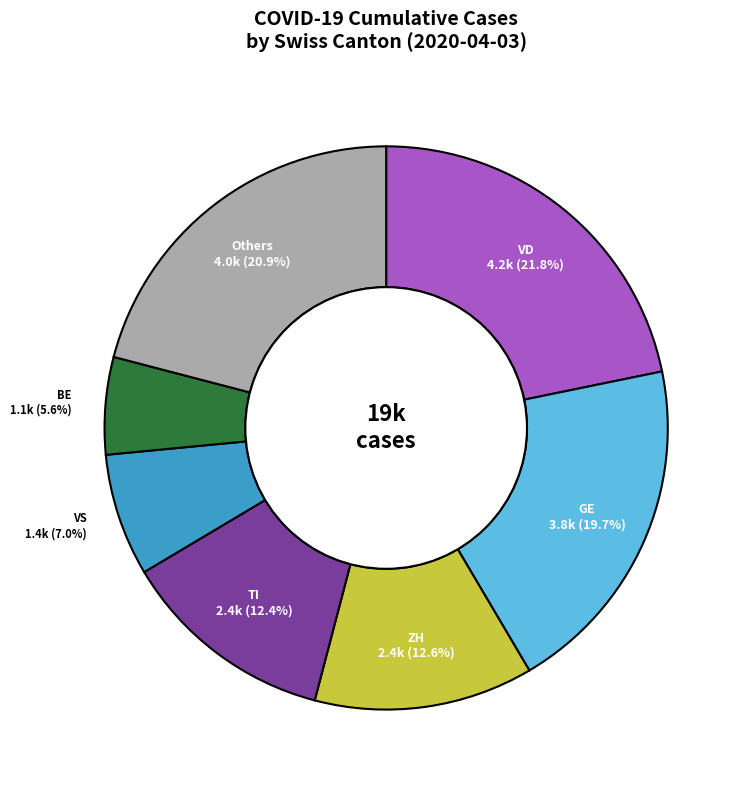

Is there a majority slice in this chart?

No